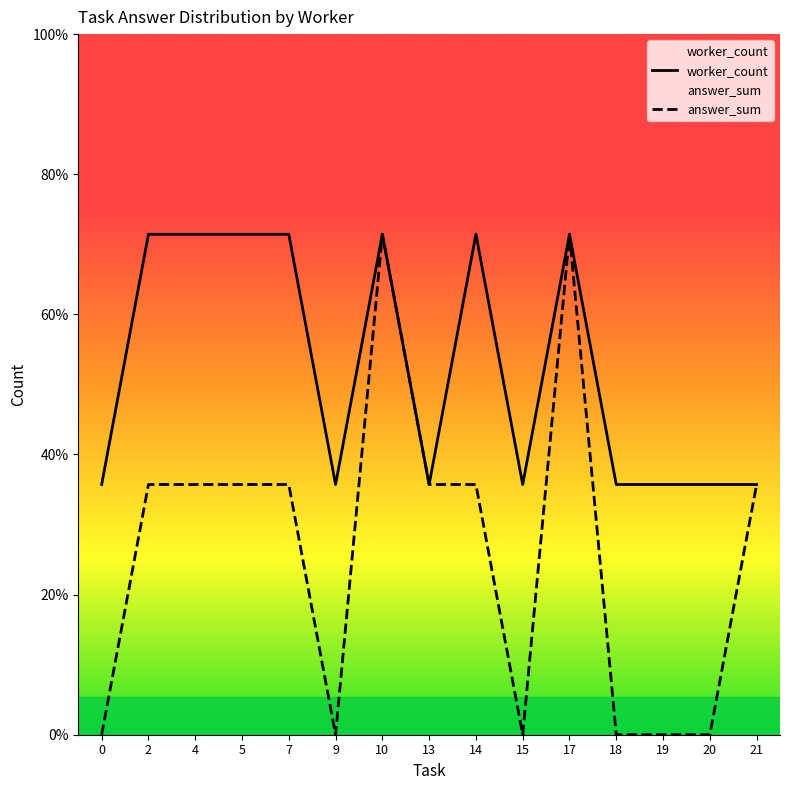

Which category has the highest value across all series?

2